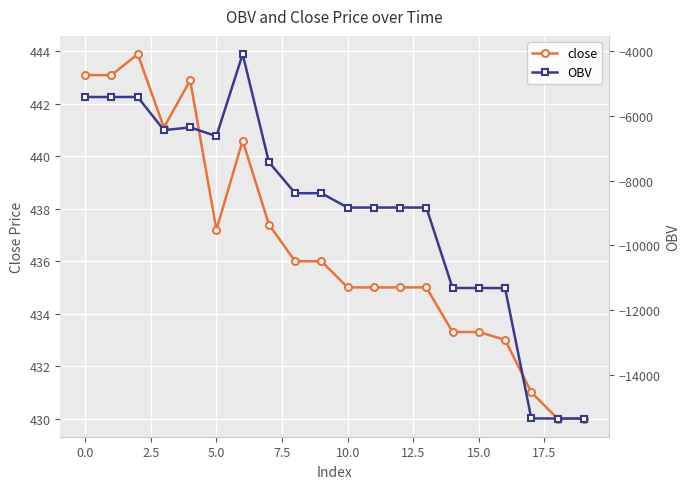

What is the label of the 16th point from the left?

15